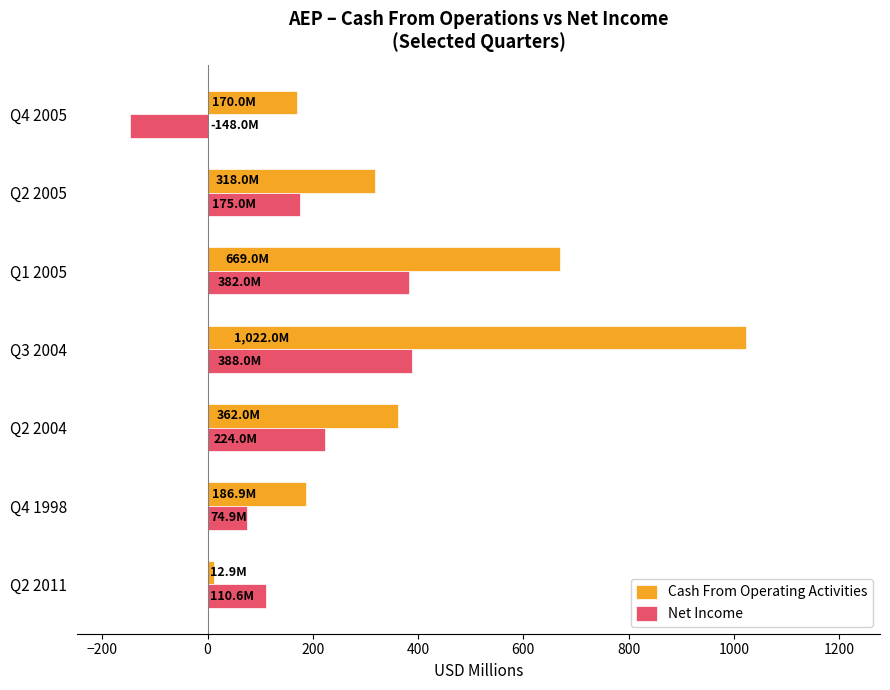

List the series in order of their peak value, lowest first.

Net Income, Cash From Operating Activities